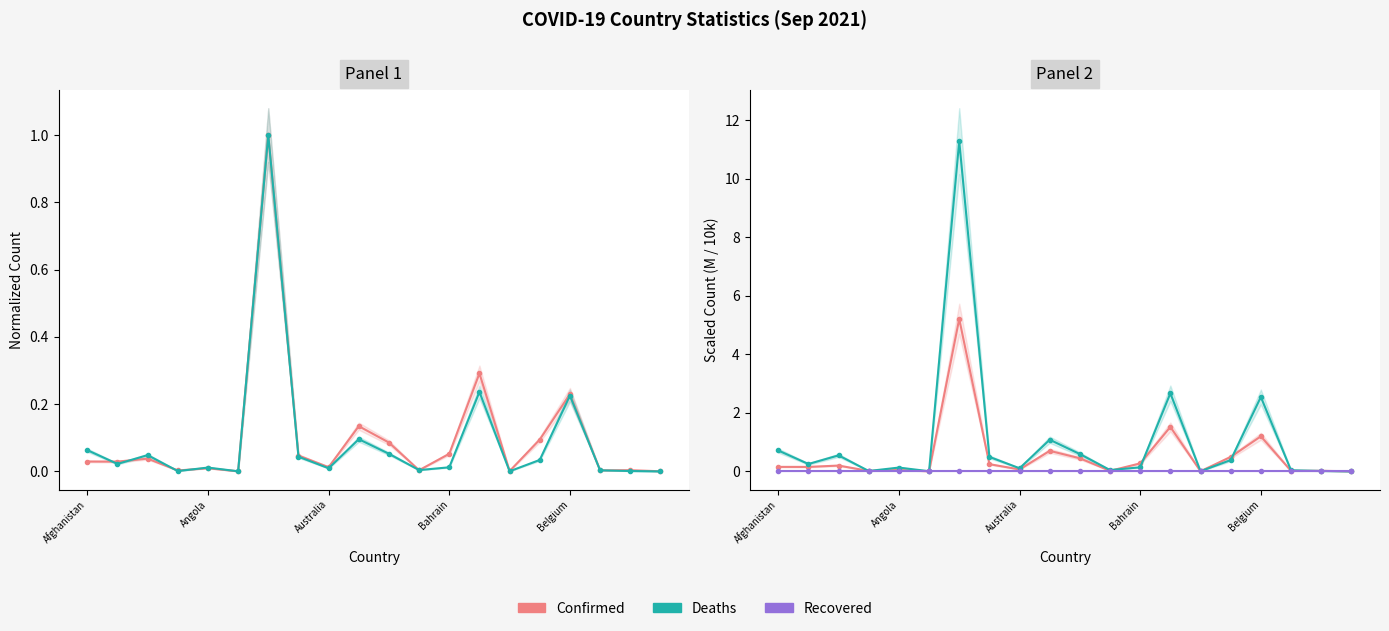

How many lines are shown in the chart?

3